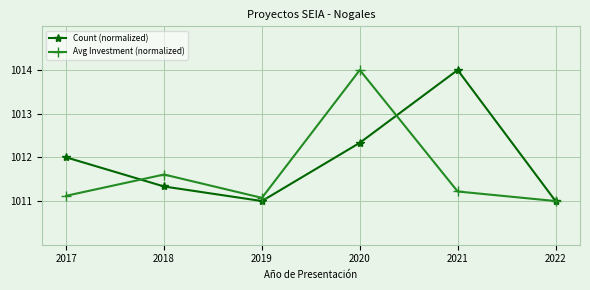

List the labels in order of Avg Investment (normalized) value, smallest first.

2022, 2019, 2017, 2021, 2018, 2020